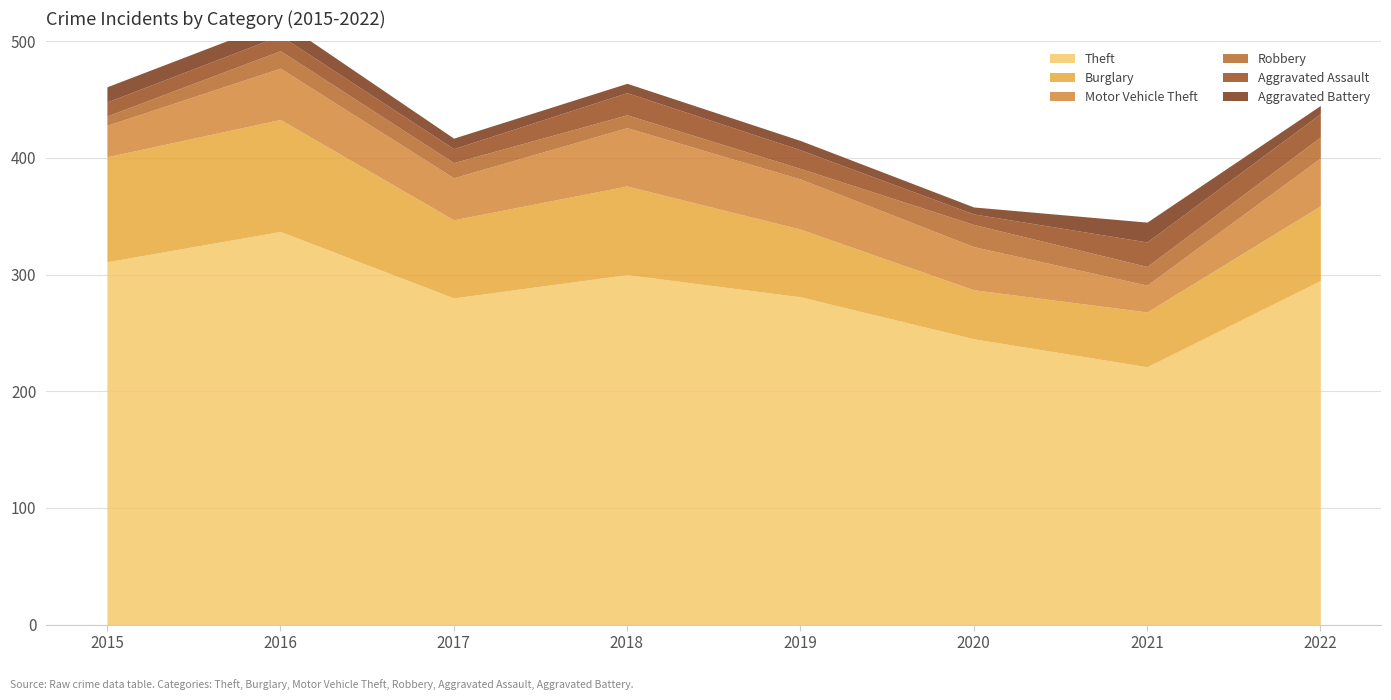

At how many categories does at least one series exceed 186?

8